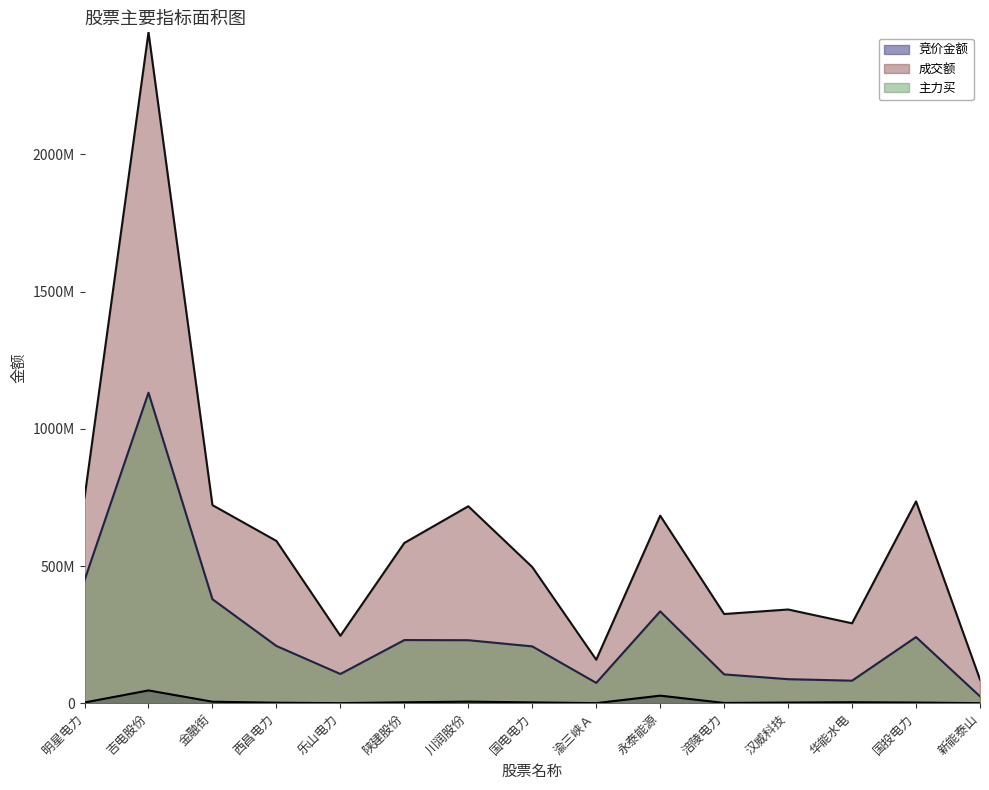

Is the value of 成交额 at 华能水电 greater than the value of 竞价金额 at 渝三峡Ａ?

Yes